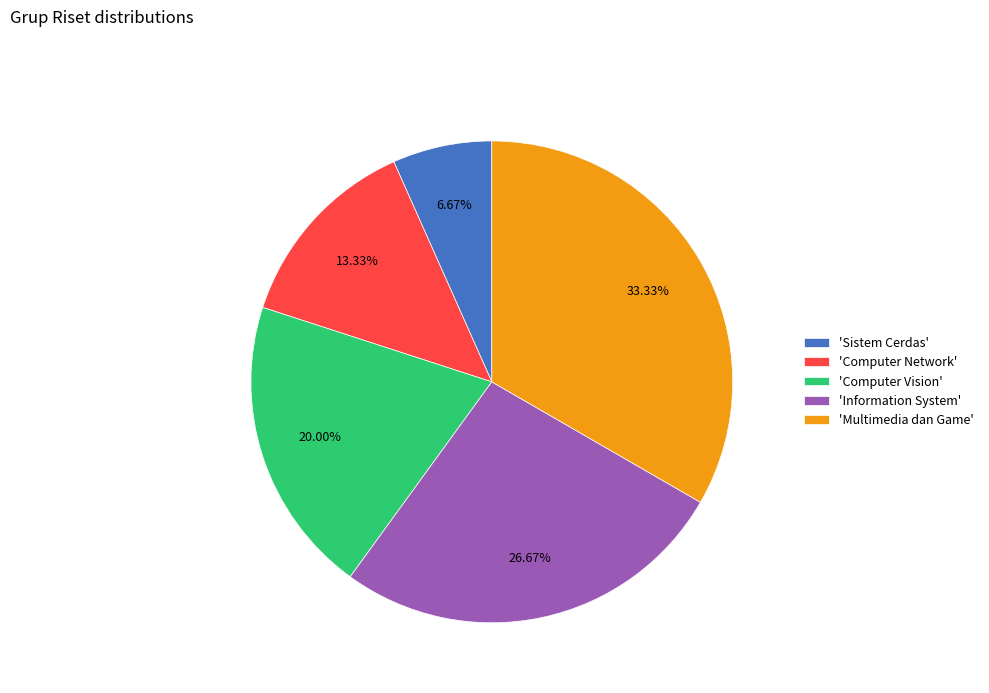

Rank the categories by value from lowest to highest.

'Sistem Cerdas', 'Computer Network', 'Computer Vision', 'Information System', 'Multimedia dan Game'